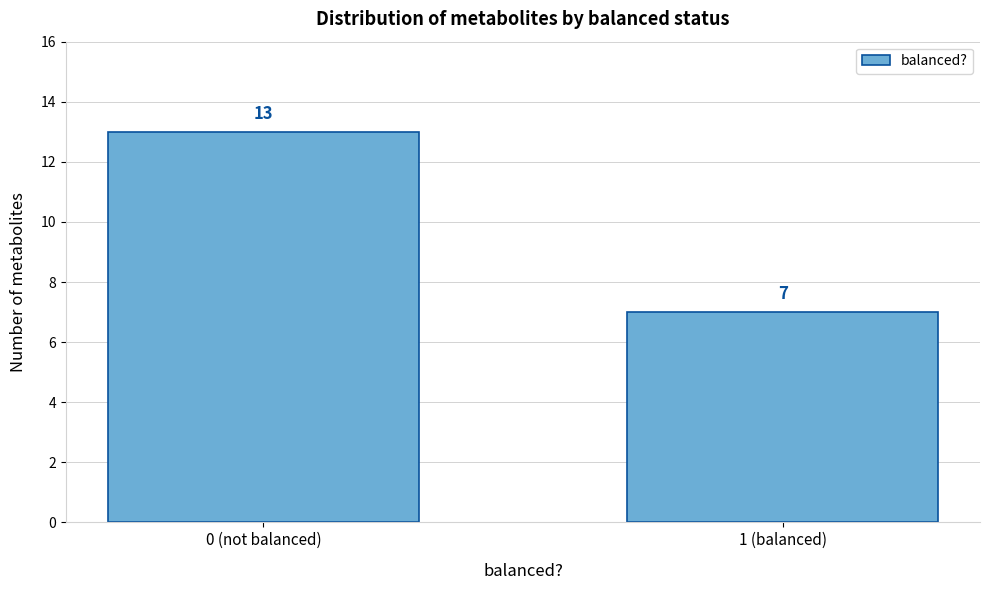

Reading left to right, what are all the values shown in this chart?

0 (not balanced)=13	1 (balanced)=7